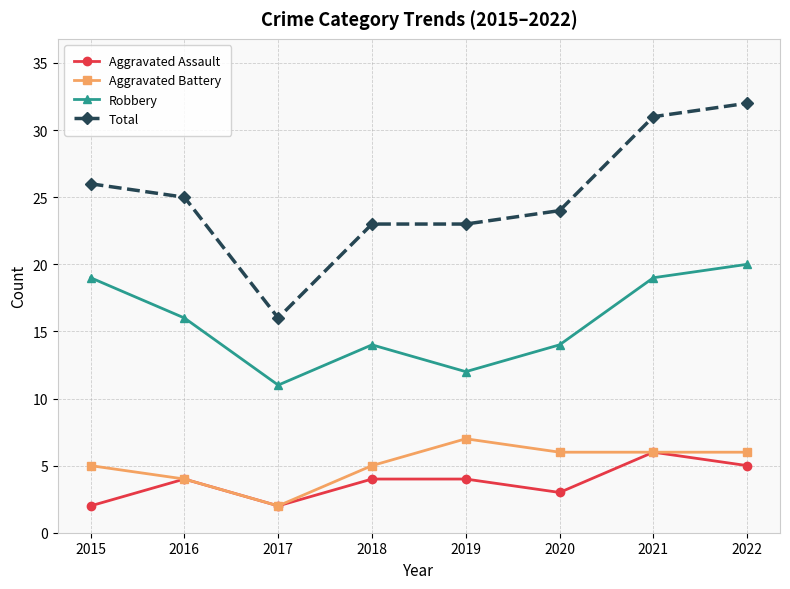

How many data points in Robbery are less than 16?

4